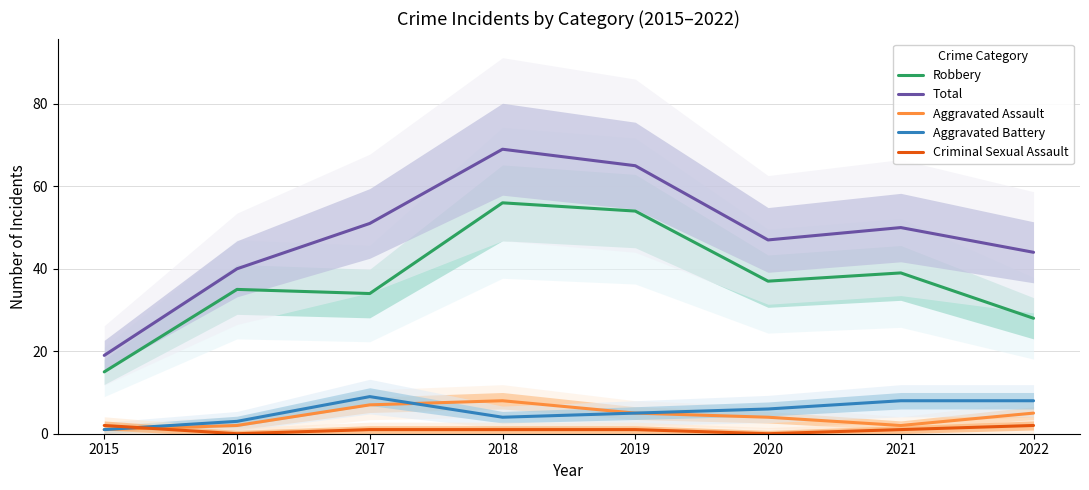

What is the highest value of the Robbery series?

56